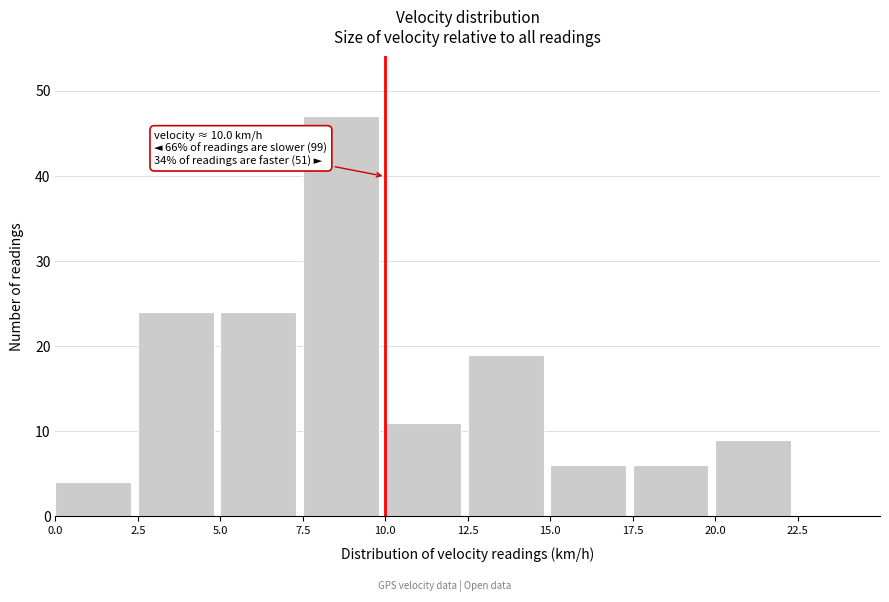

Which range on the x-axis has the tallest bar?

7.5 to 10.0